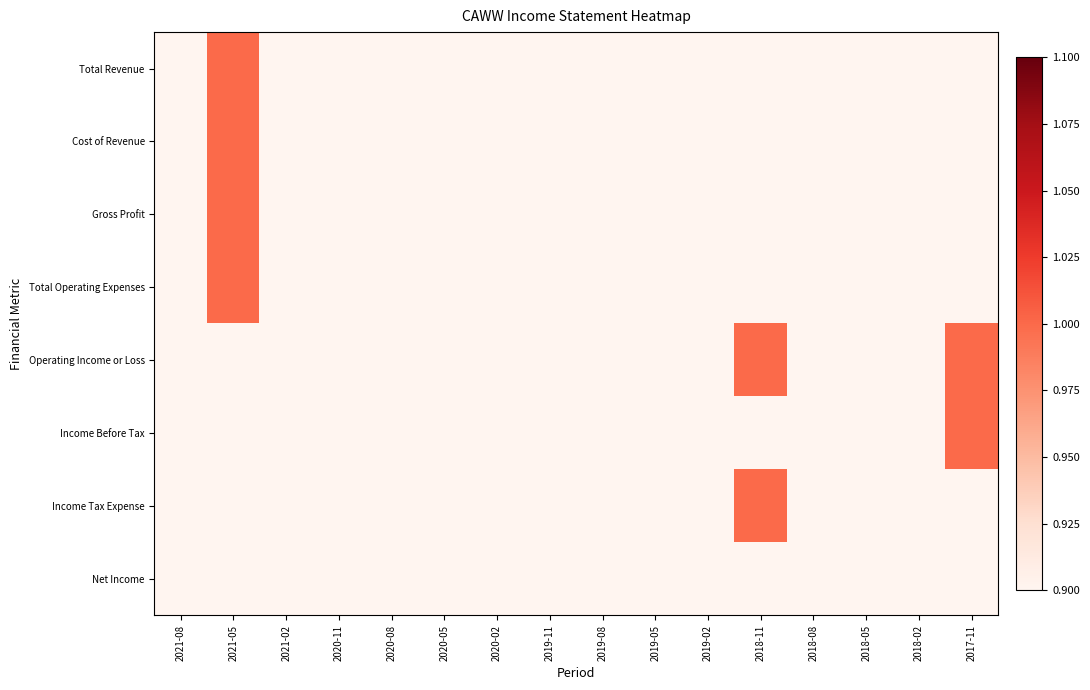

What is the total value across all series at 2020-05?

7.2